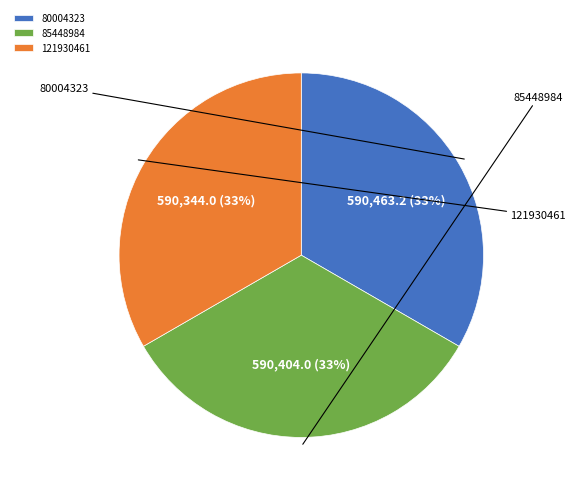

What is the smallest slice in the pie chart?

121930461